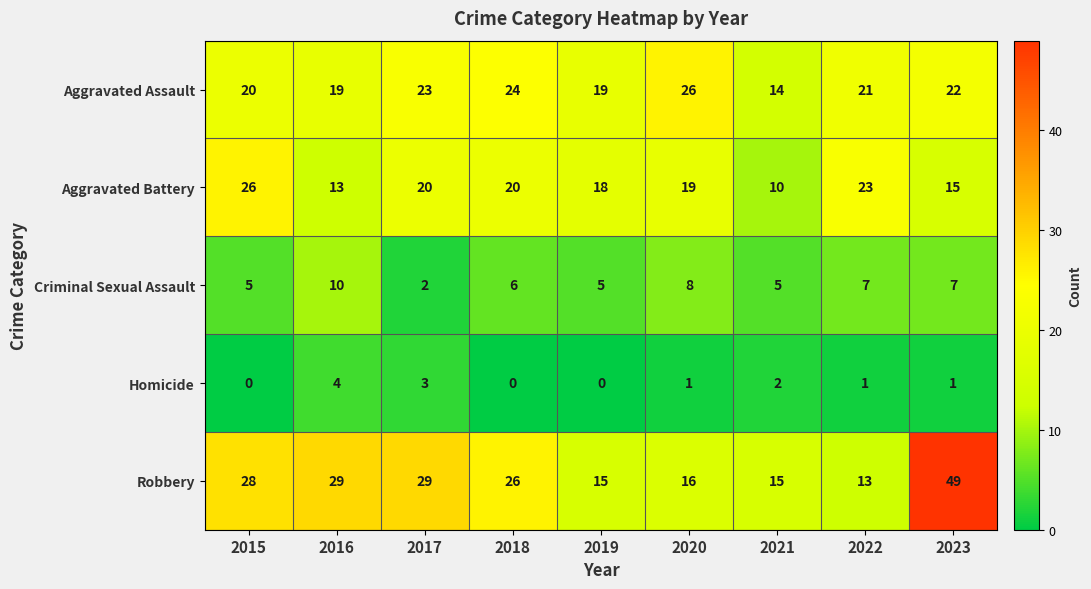

Where does the Aggravated Battery series first go above 19?

2015